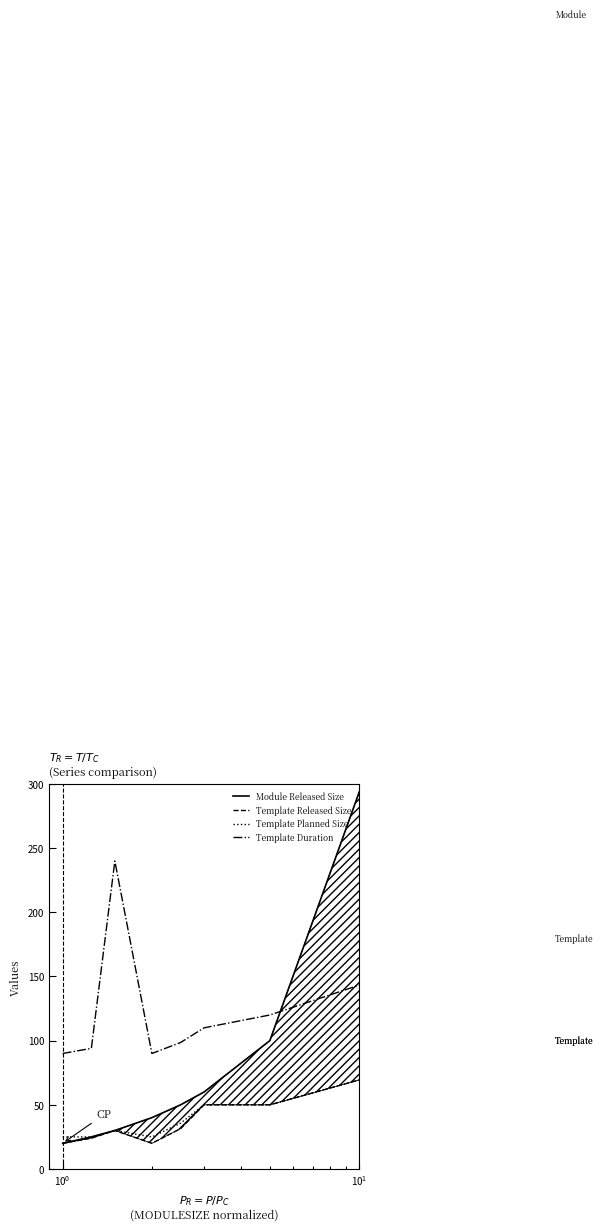

Count the number of data series in this chart.

4